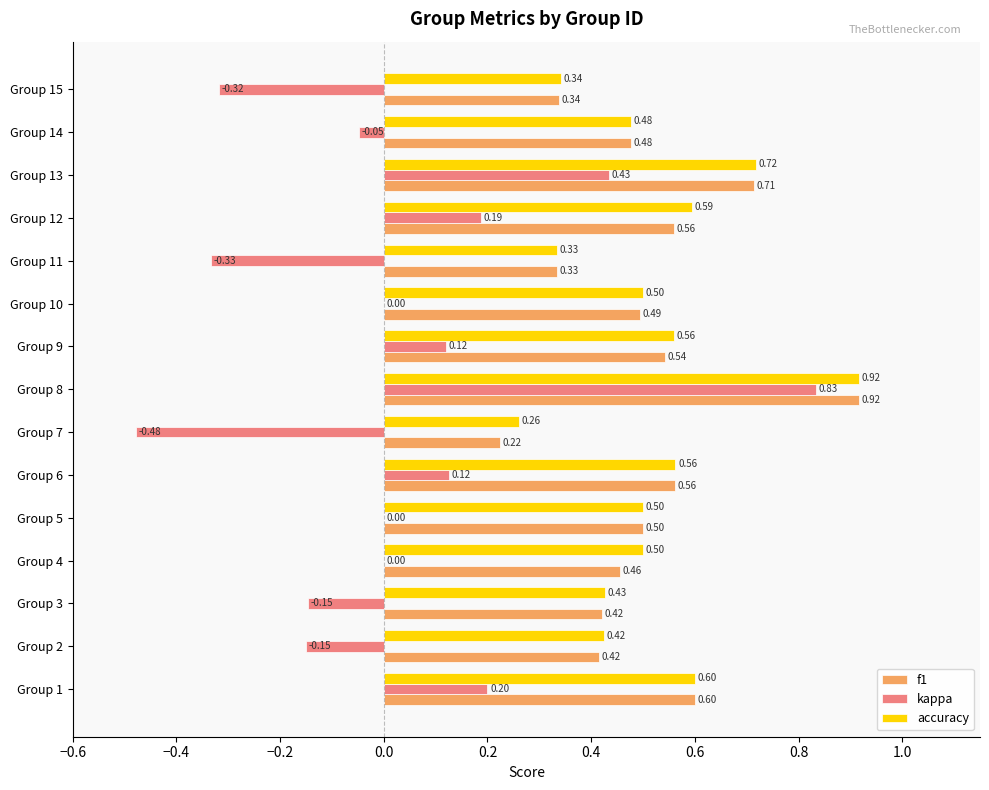

At which category is the sum across all series the highest?

Group 8